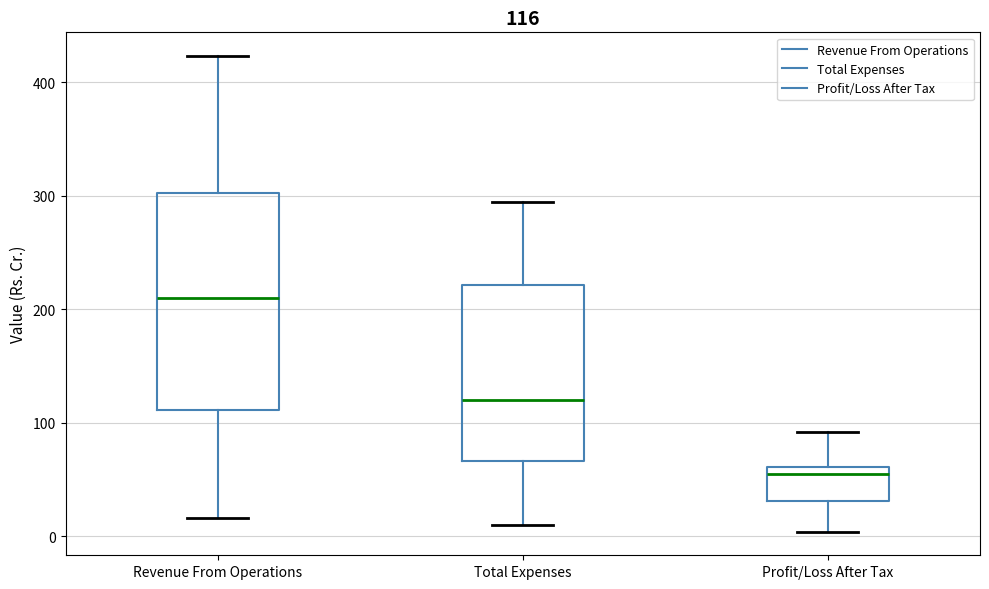

Comparing the boxes themselves (not the whiskers), which one is the tallest?

Revenue From Operations